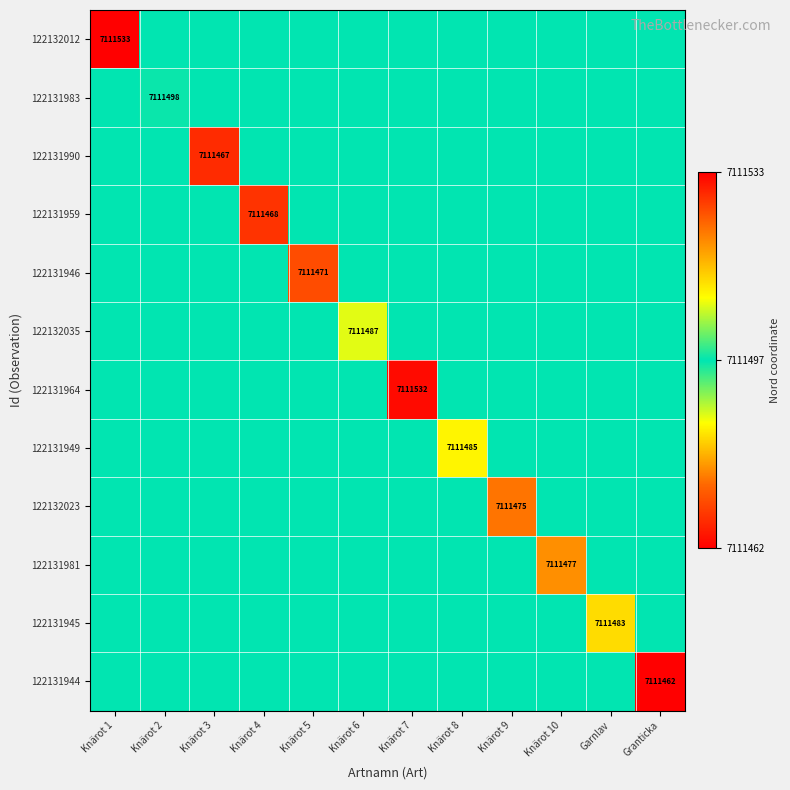

Where is 122131981 nearest to the value 0?

Knärot 10